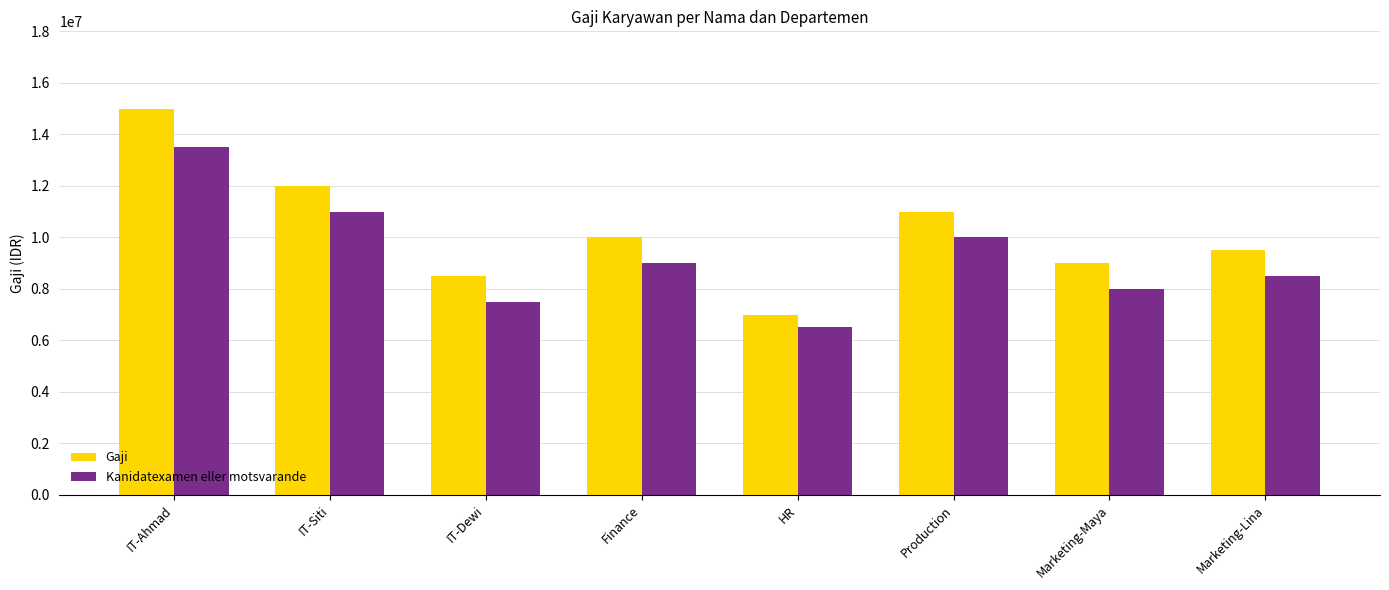

What is the sum of all Gaji values?

82000000